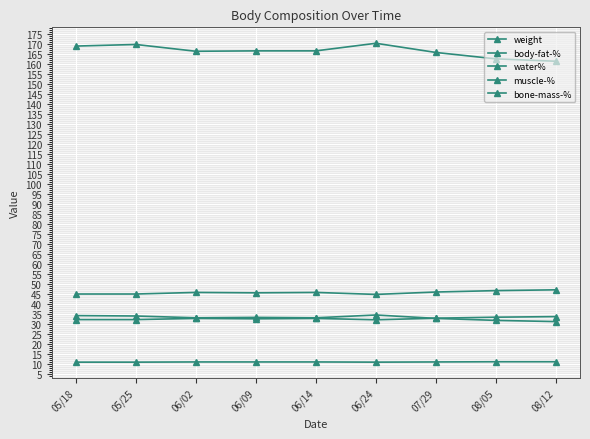

How many lines are shown in the chart?

5